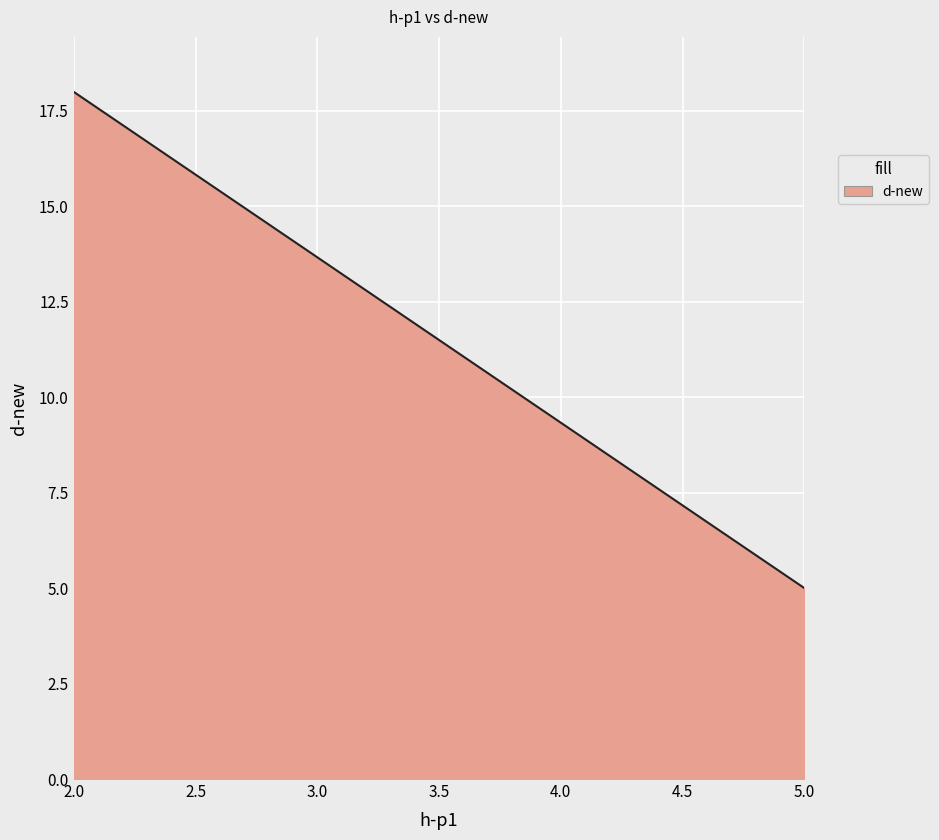

What is the smallest value displayed?

5.0